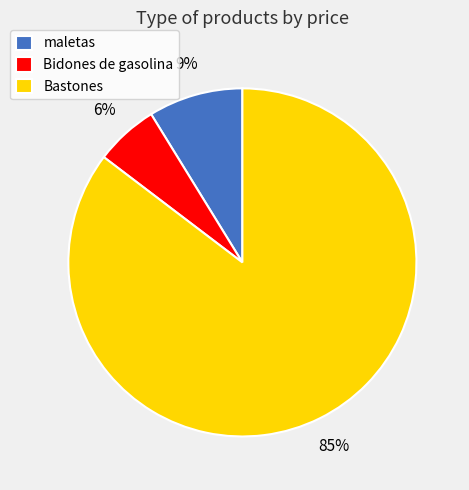

Which category accounts for the majority?

Bastones